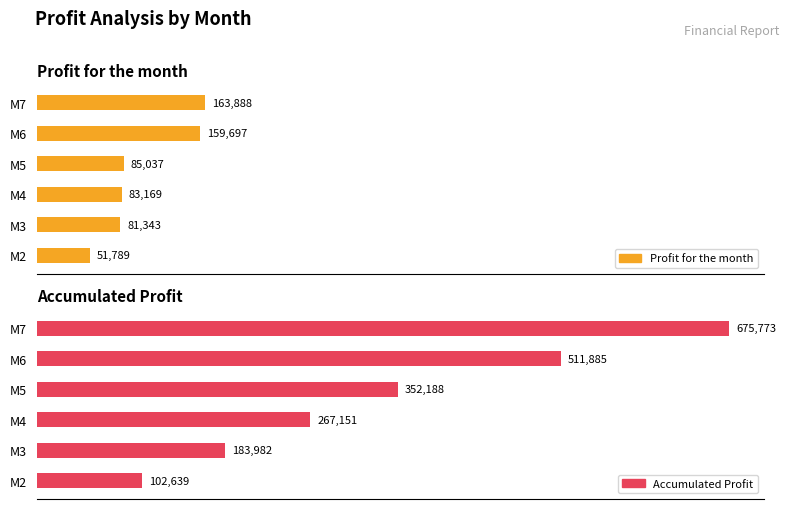

Between M4 and M6, which is larger?

M6